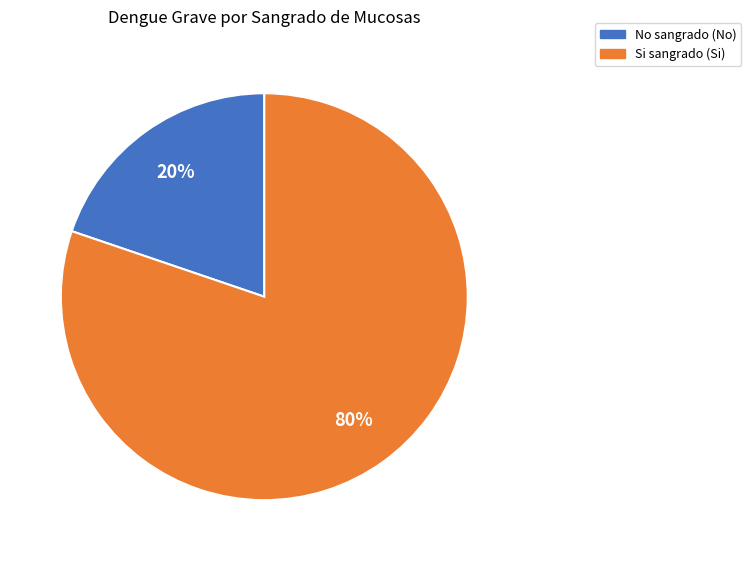

Which slice is the smallest?

No sangrado (No)